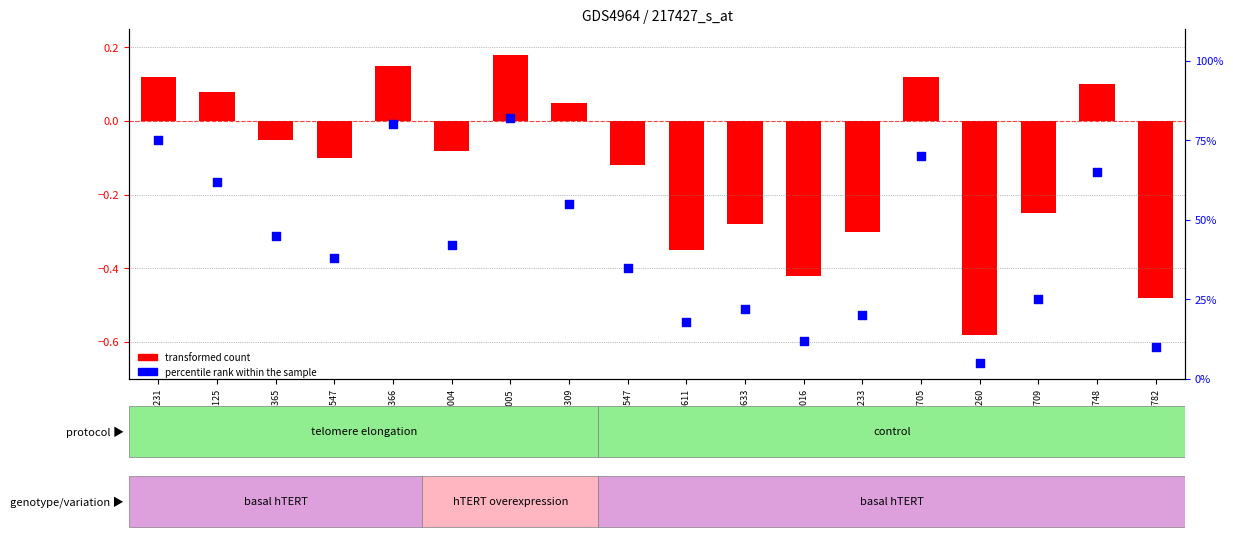

Which series has the largest Y range (max minus min)?

percentile rank within the sample